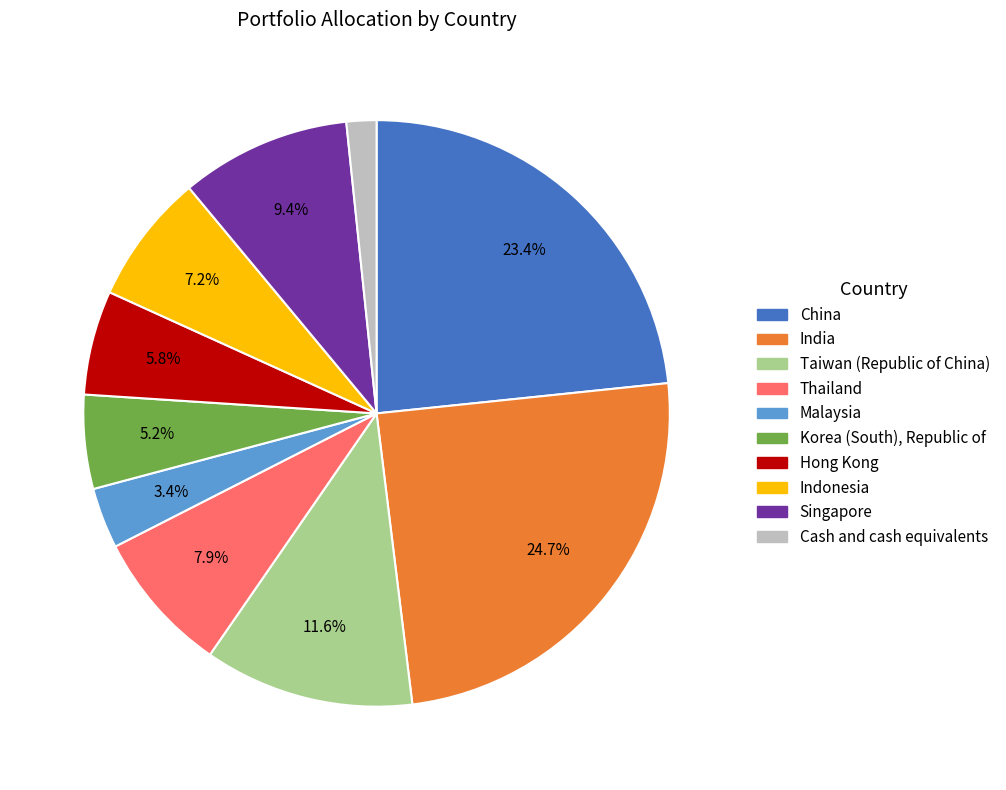

Does any single category account for the majority?

No